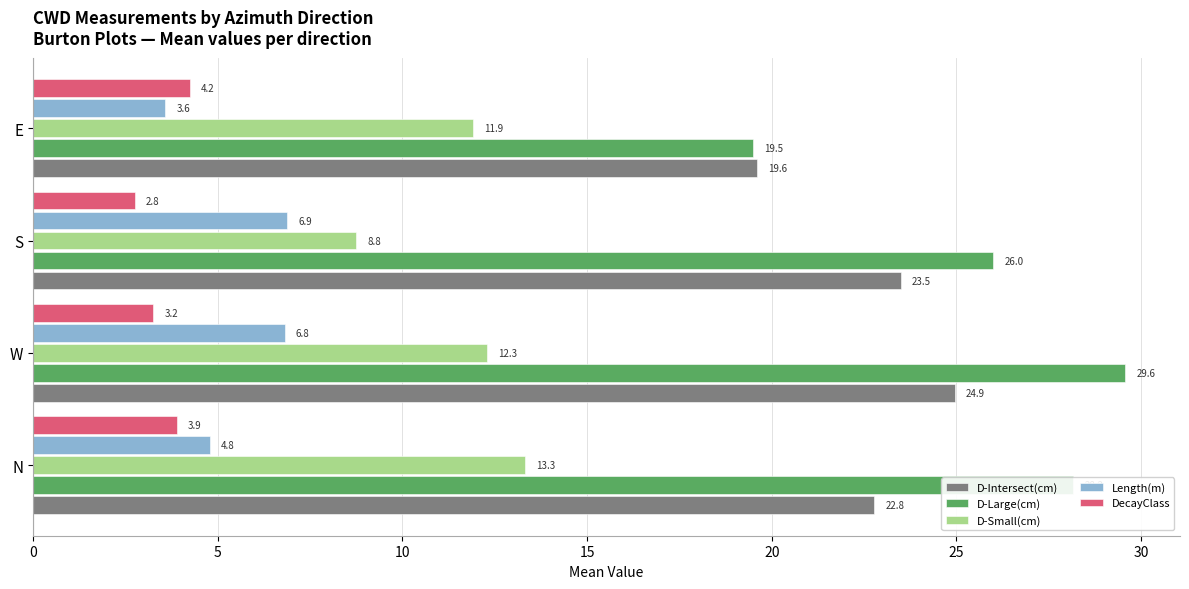

What is the total value across all series at E?

58.8